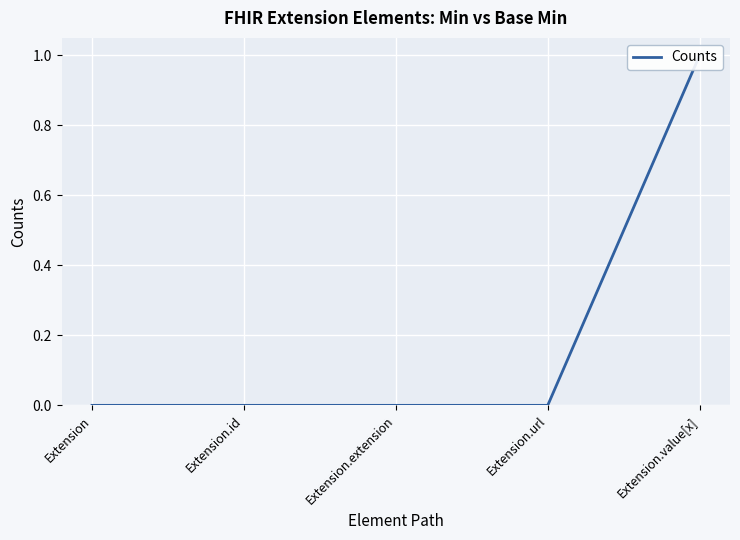

Reading left to right, list all the values displayed in this chart.

Extension=0	Extension.id=0	Extension.extension=0	Extension.url=0	Extension.value[x]=1